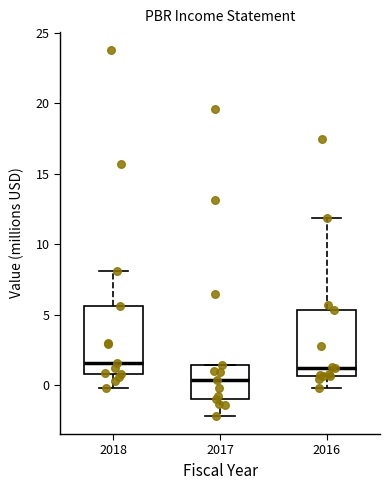

Reading left to right, transcribe this box plot: for each box, give where its median line is, the range the box spans, and where its two whiskers end, as read against the y-axis. The values are not printed on the chart, so give them approximately, as read against the axis.

2018: median 1.5, box 1.0 to 5.5, whiskers 0.0 to 8.0
2017: median 0.5, box -1.0 to 1.5, whiskers -2.0 to 1.5
2016: median 1.0, box 0.5 to 5.5, whiskers 0.0 to 12.0